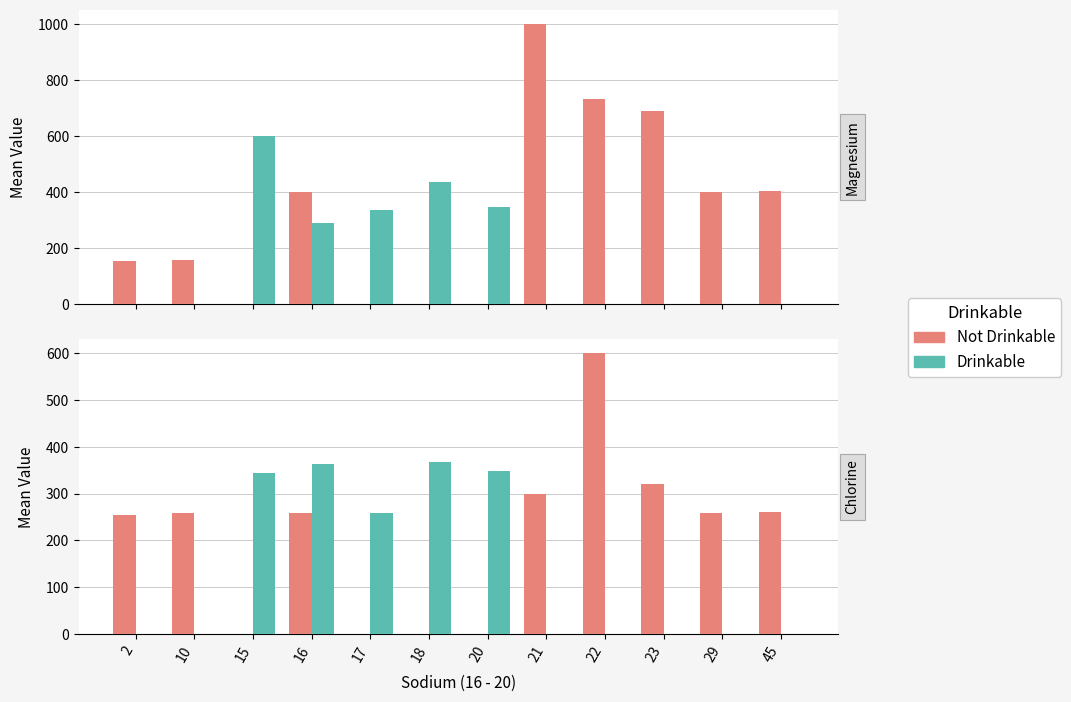

Which series changed the most between 20 and 29?

Drinkable